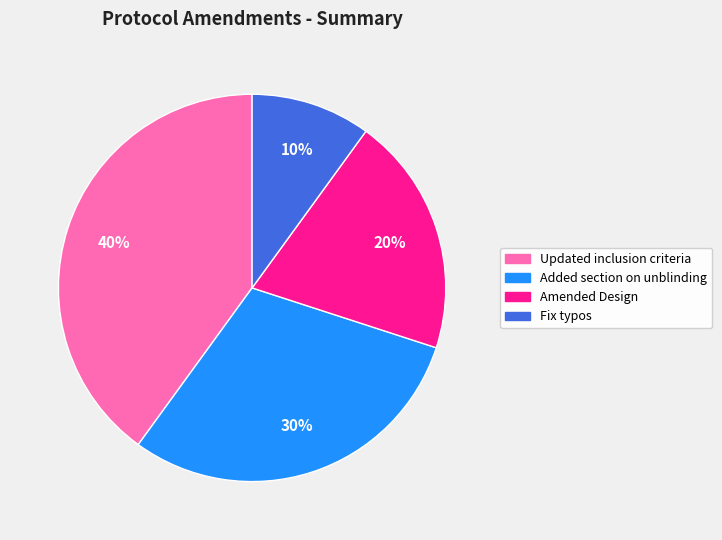

Approximately how many times larger is the value at Updated inclusion criteria compared to Fix typos?

4.0